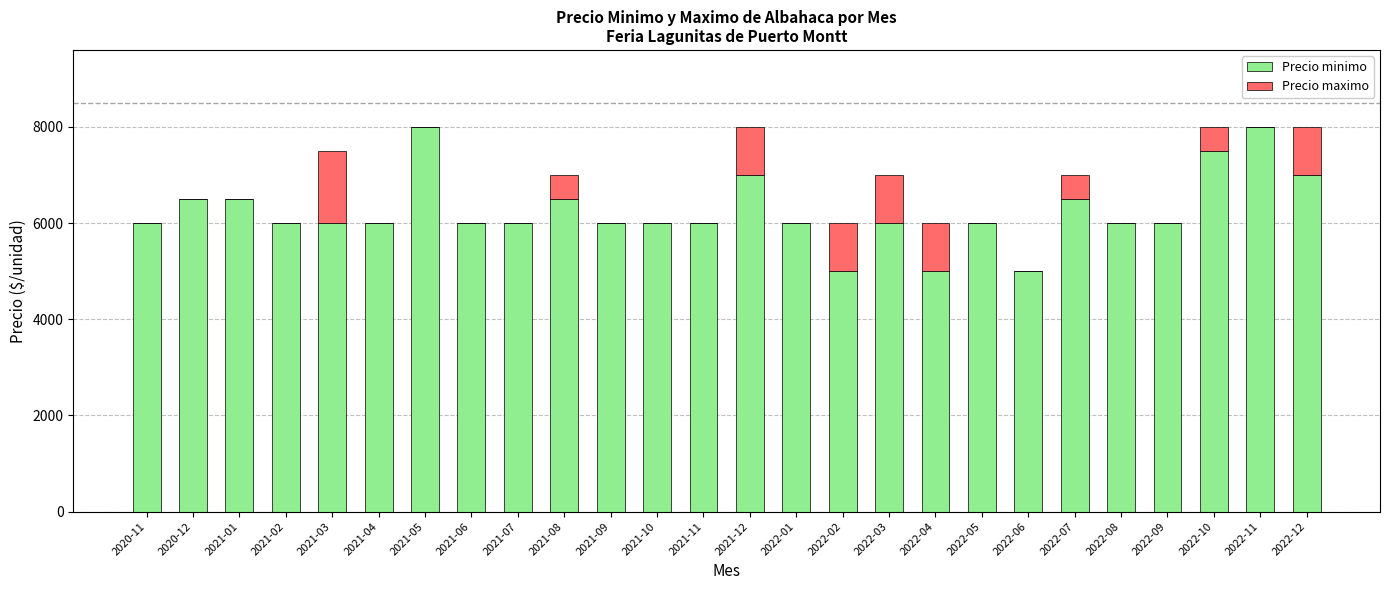

True or false: Precio minimo has a value of 9872 at 2020-11.

False